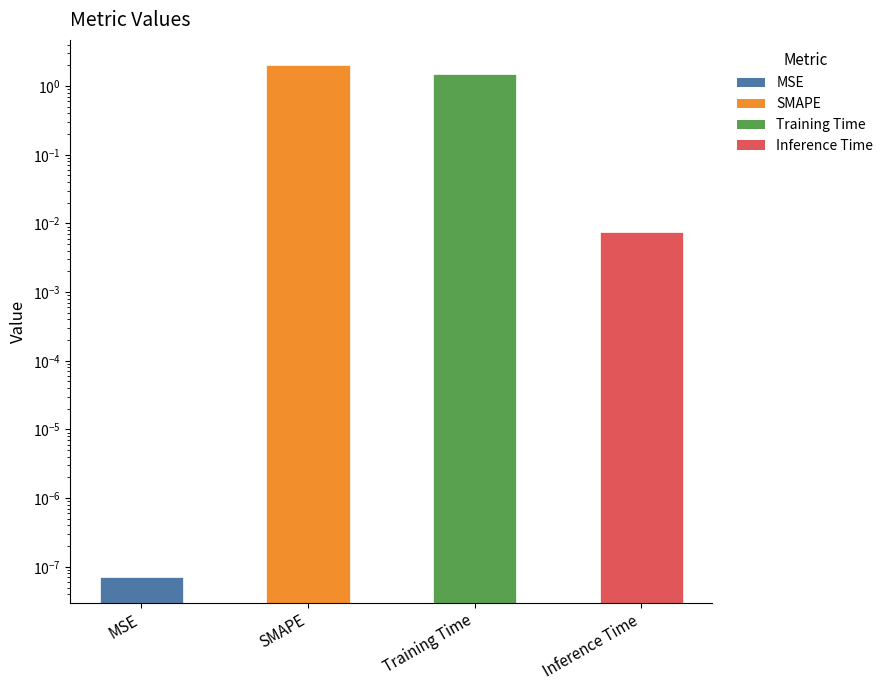

Rank the categories by value from lowest to highest.

MSE, Inference Time, Training Time, SMAPE